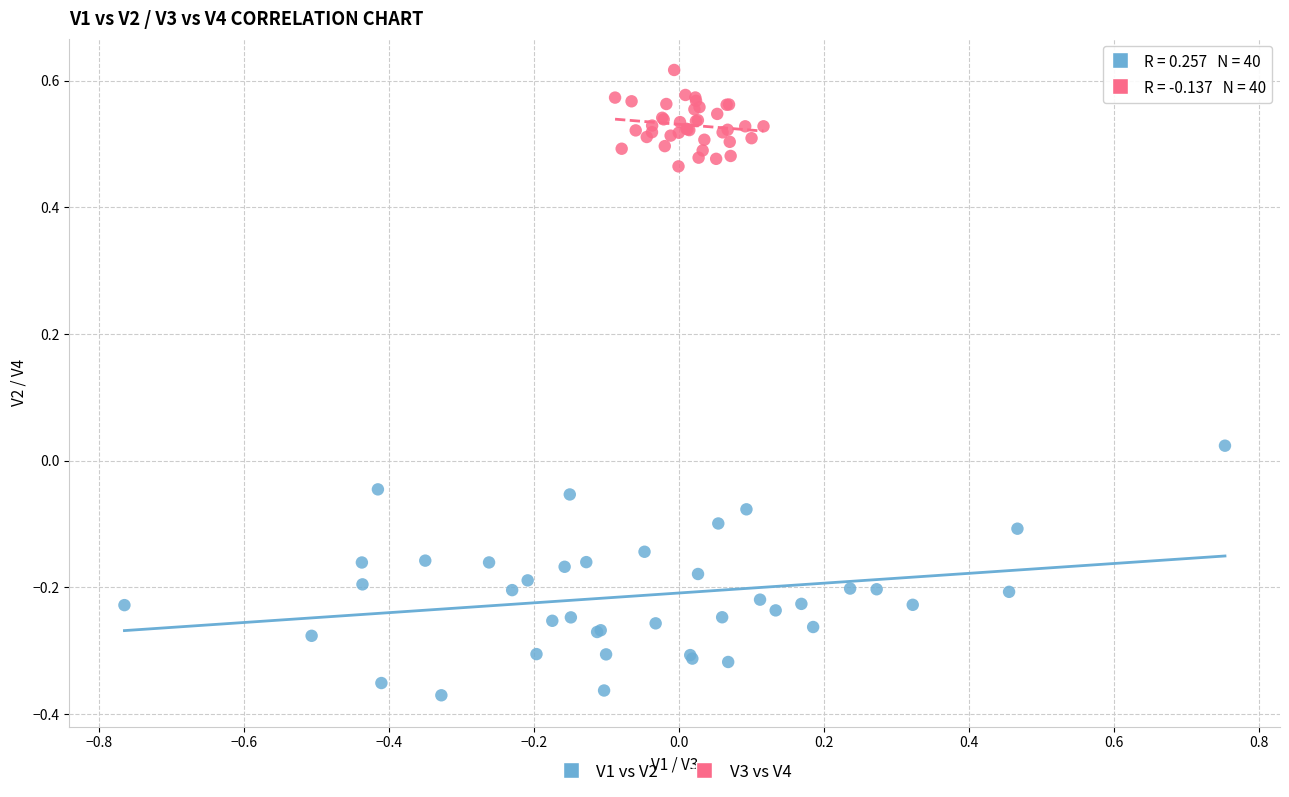

What are all the series names shown in the legend?

V1 vs V2, V3 vs V4